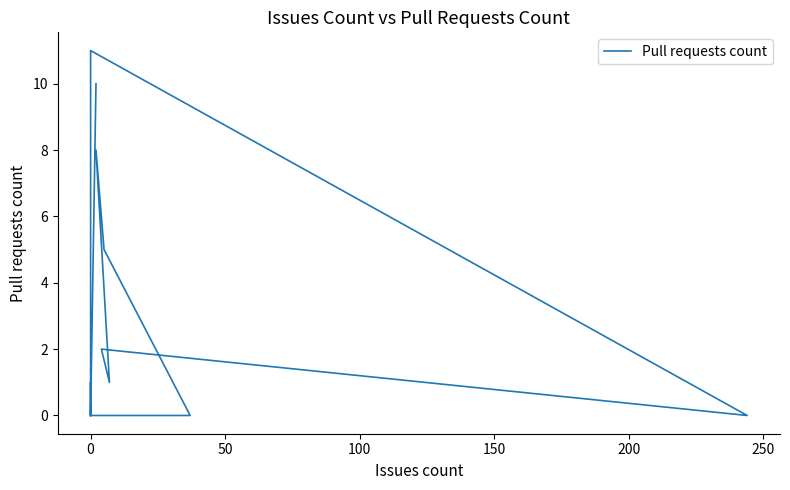

How many values are above zero?

7